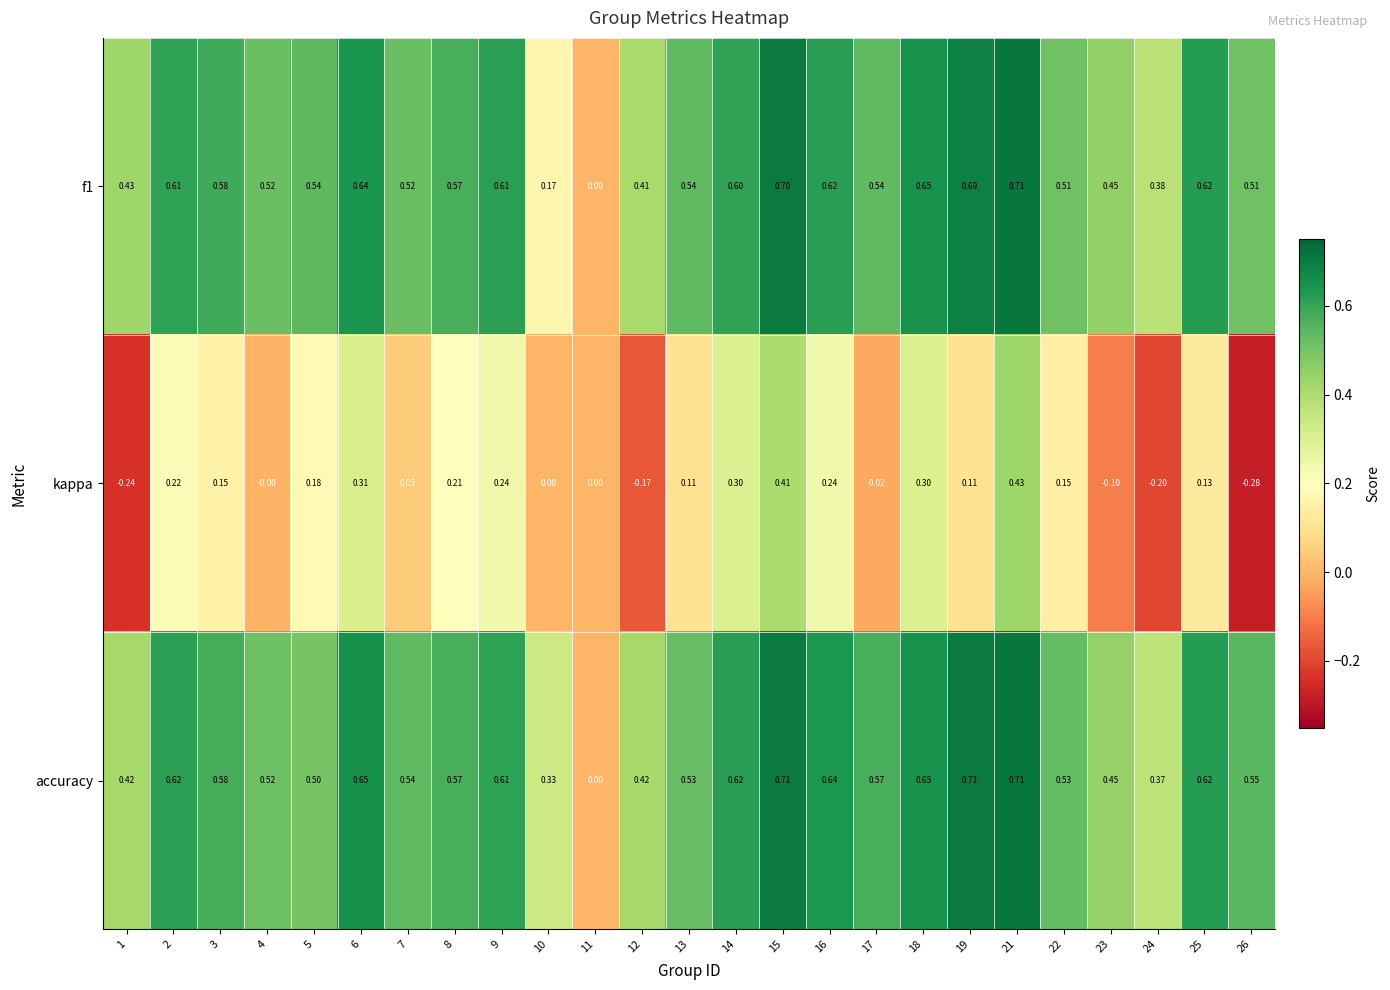

Between 3 and 16, which series saw the biggest shift?

kappa